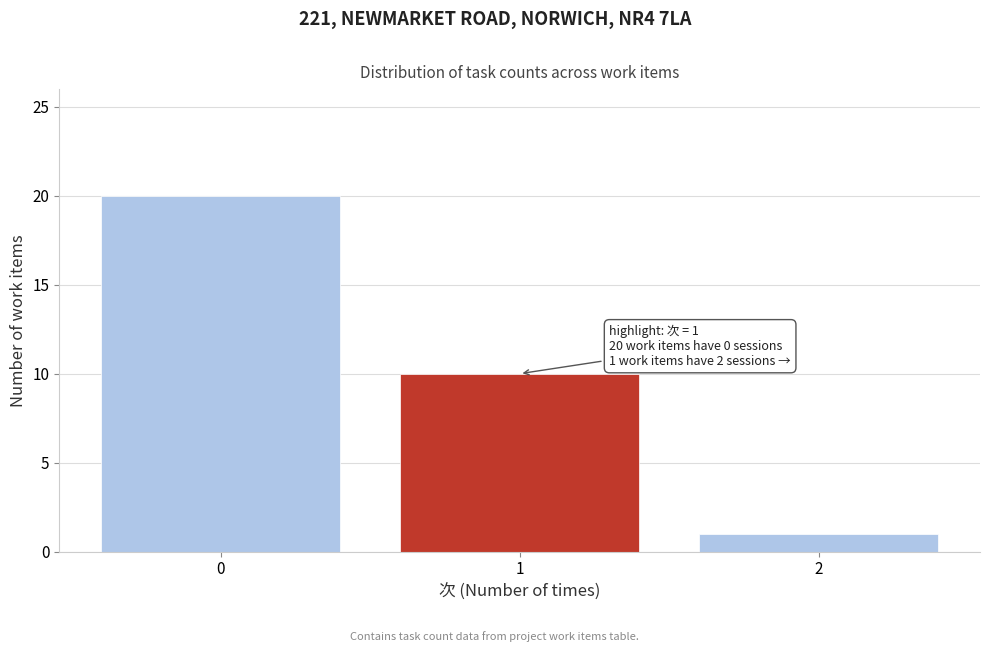

Reading left to right, what are all the values shown in this chart?

0=20	1=10	2=1